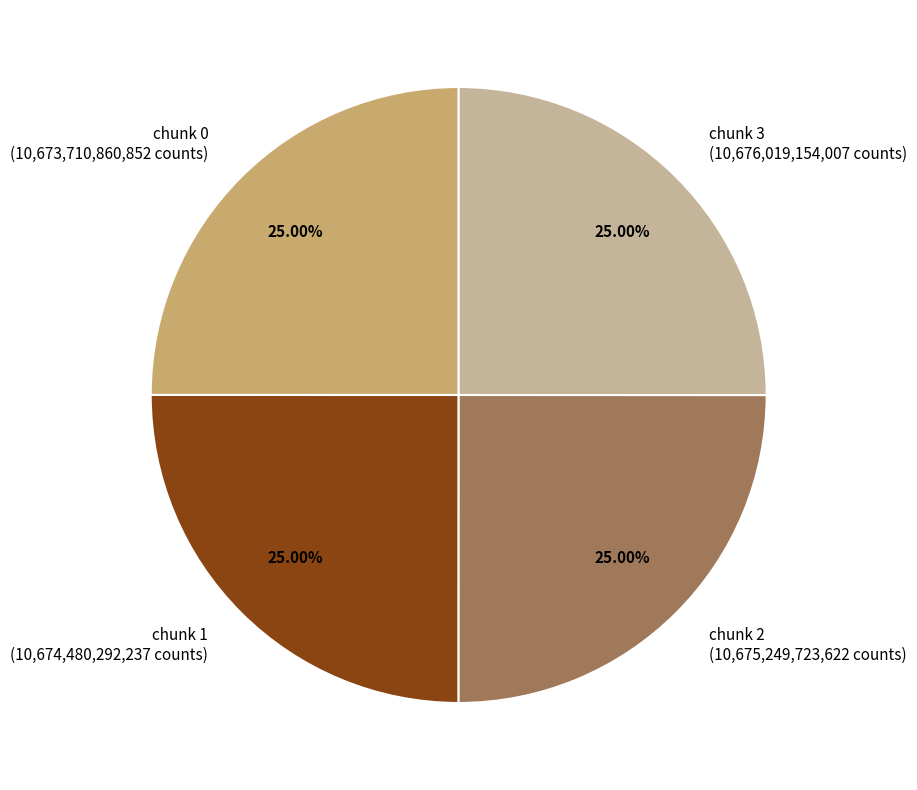

Is chunk 3 (10,676,019,154,007 counts) the majority of the pie?

No